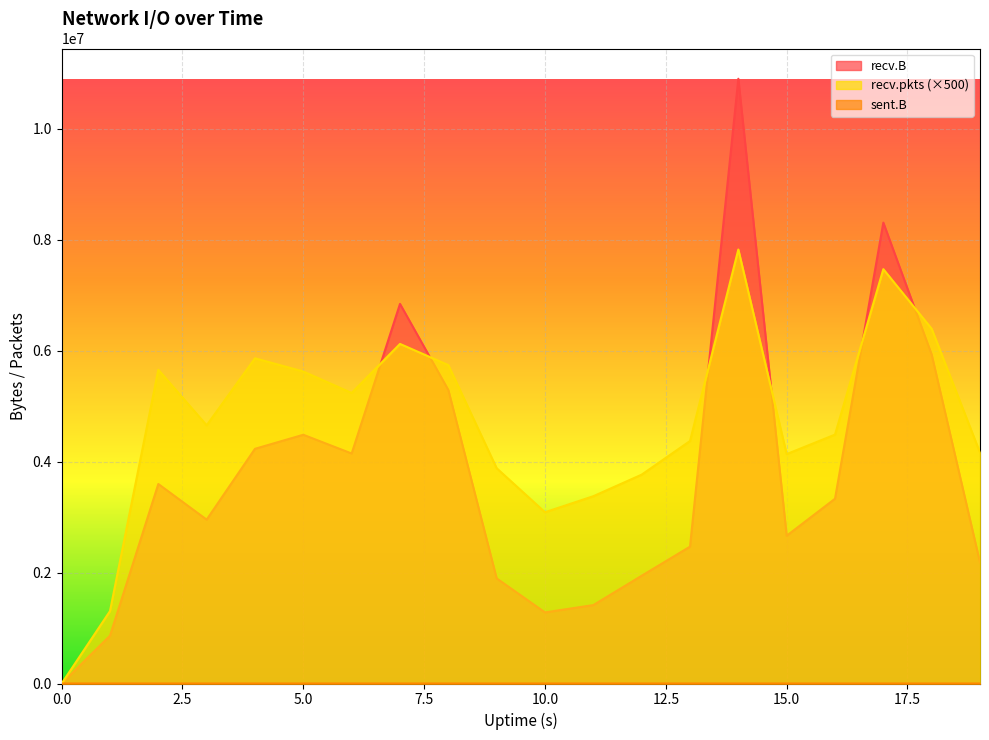

Is it true that recv.pkts equals 3766500 at 12?

True